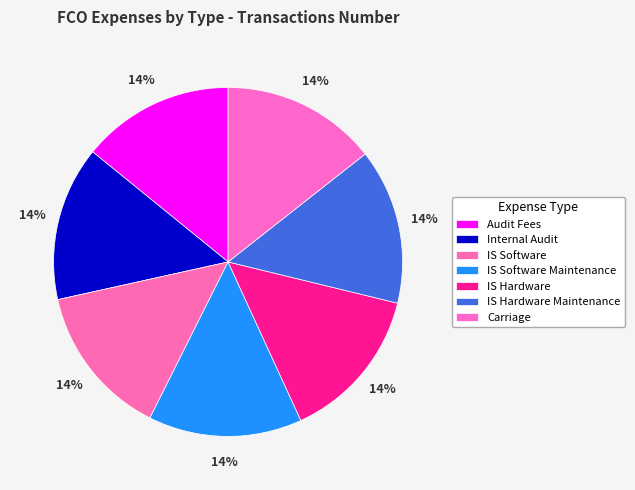

Which category has the smallest portion of the pie?

Audit Fees